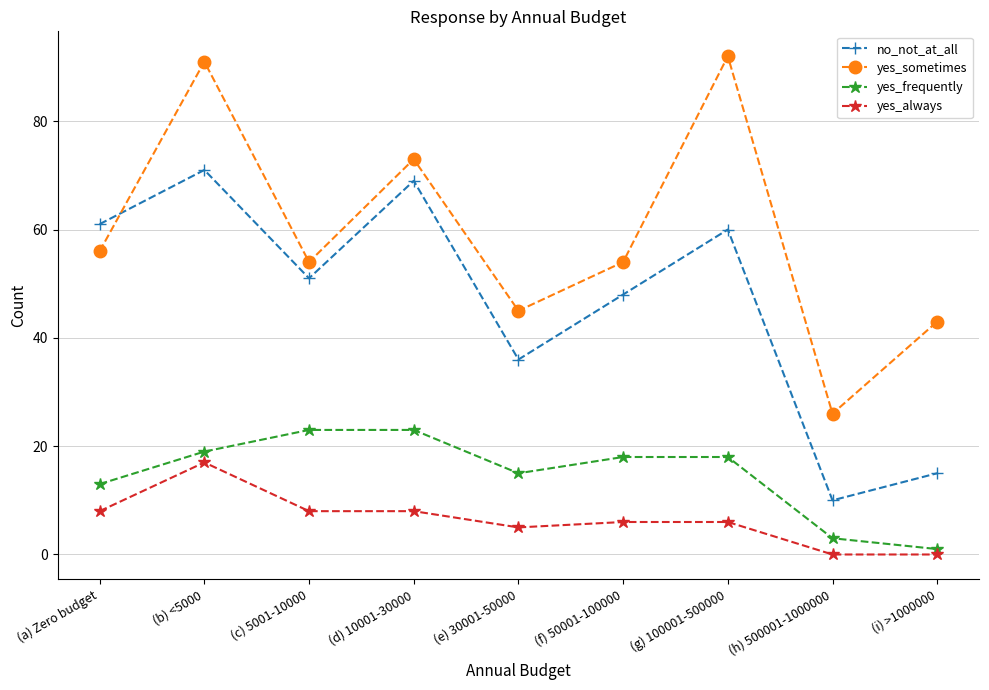

What is the label of the 2nd point from the left?

(b) <5000